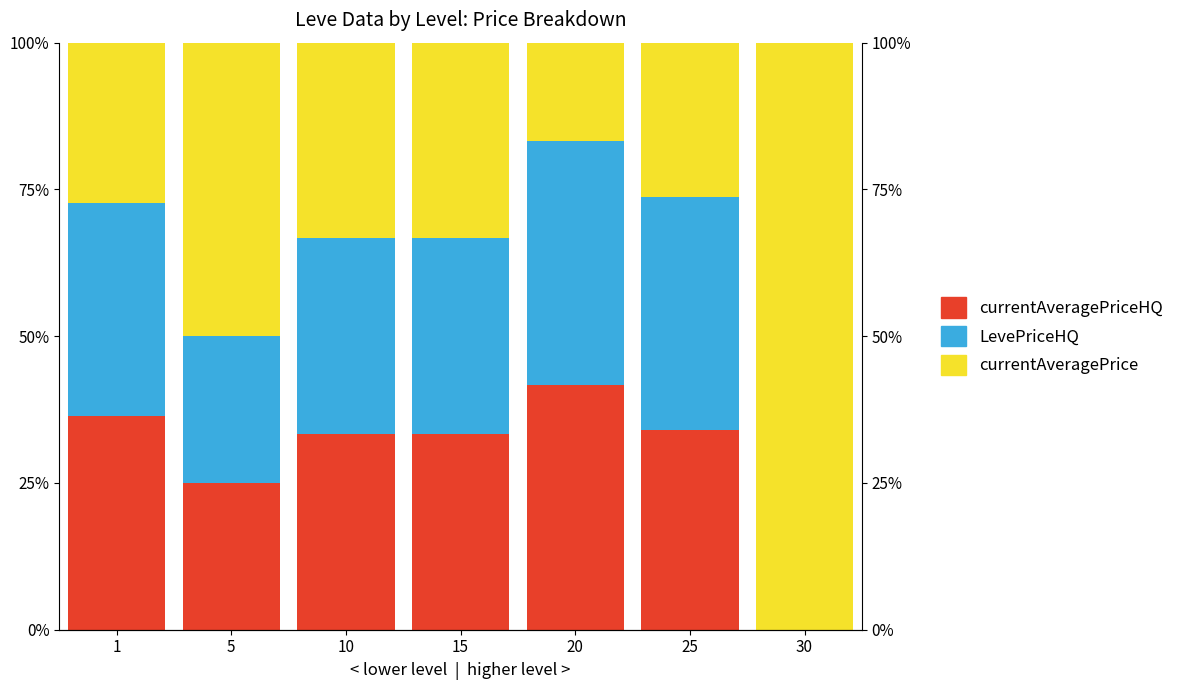

Reading right to left, list all the values displayed in this chart.

currentAveragePriceHQ: 30=0.0	25=34.0	20=41.7	15=33.3	10=33.3	5=25.0	1=36.4
LevePriceHQ: 30=0.0	25=39.7	20=41.7	15=33.3	10=33.3	5=25.0	1=36.4
currentAveragePrice: 30=100.0	25=26.3	20=16.7	15=33.3	10=33.3	5=50.0	1=27.3